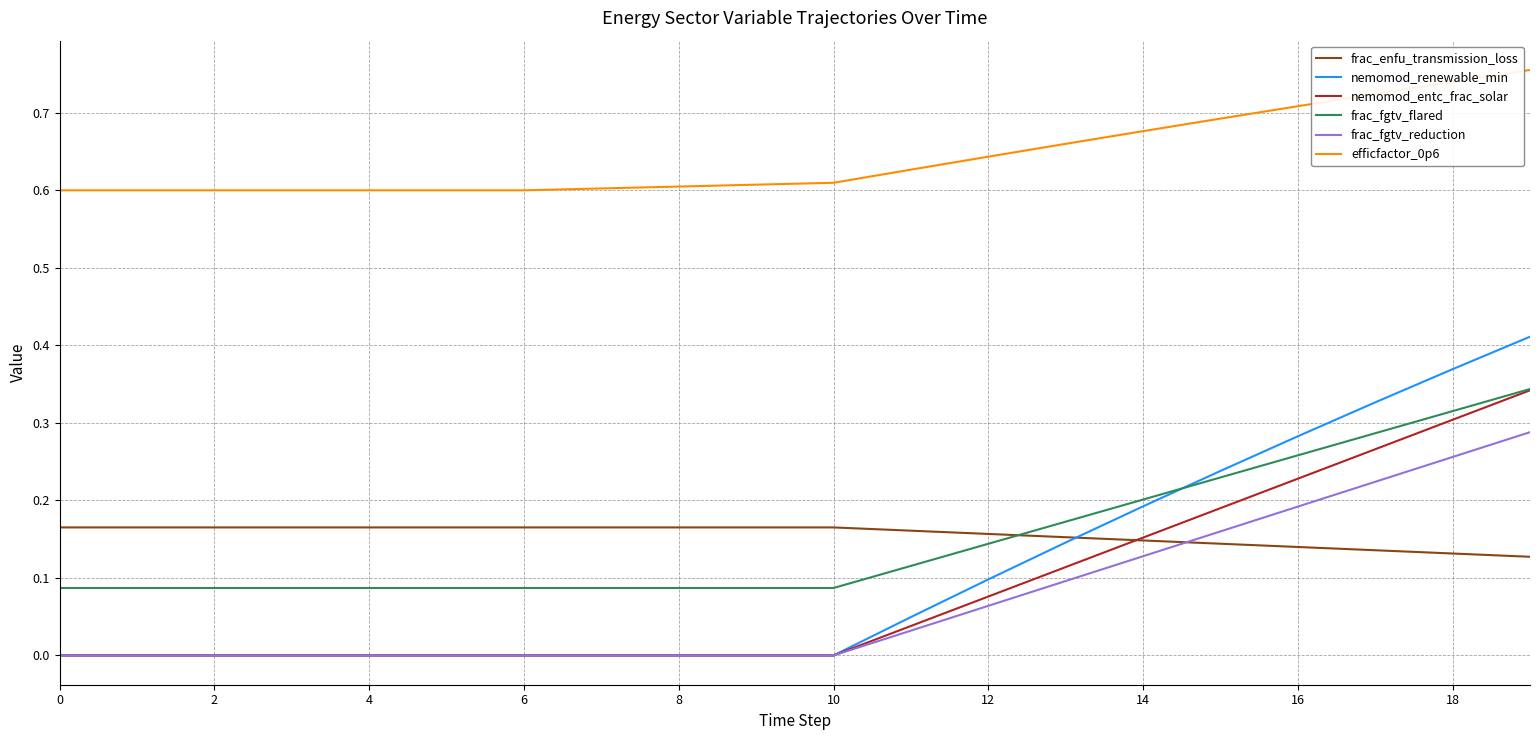

Which series has the largest range (max minus min)?

nemomod_renewable_min